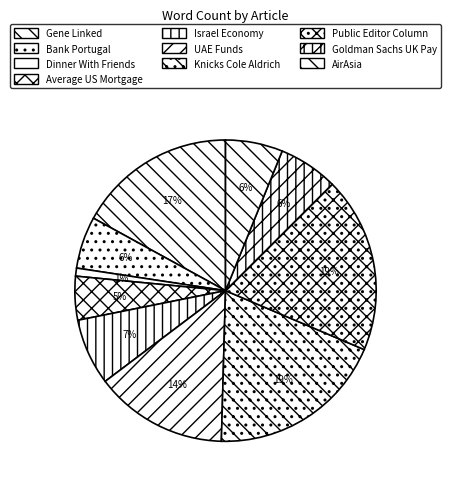

Count the number of slices in the pie.

10